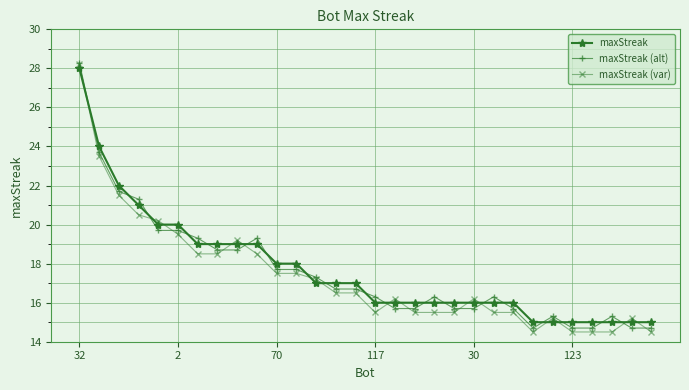

What is the greatest value displayed?

28.3